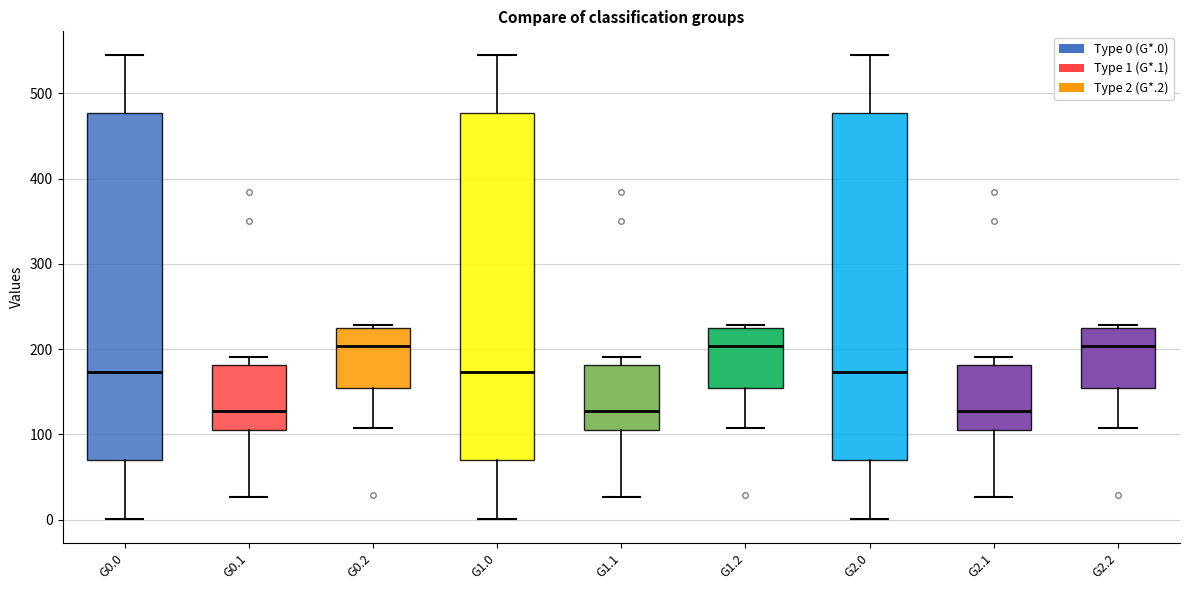

Reading left to right, read every box against the y-axis: the position of its median line, the range the box covers, and the ends of its whiskers. The values are not printed on the chart, so give them approximately, as read against the axis.

G0.0: median 170, box 70 to 480, whiskers 0 to 550
G0.1: median 130, box 100 to 180, whiskers 30 to 190
G0.2: median 200, box 150 to 220, whiskers 110 to 230
G1.0: median 170, box 70 to 480, whiskers 0 to 550
G1.1: median 130, box 100 to 180, whiskers 30 to 190
G1.2: median 200, box 150 to 220, whiskers 110 to 230
G2.0: median 170, box 70 to 480, whiskers 0 to 550
G2.1: median 130, box 100 to 180, whiskers 30 to 190
G2.2: median 200, box 150 to 220, whiskers 110 to 230